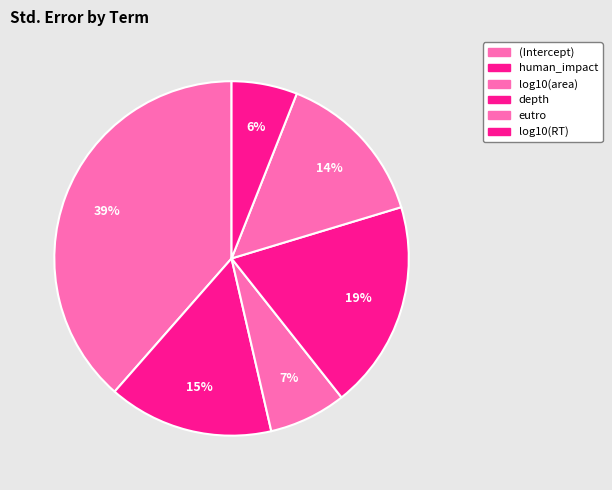

How many segments does this pie chart have?

6